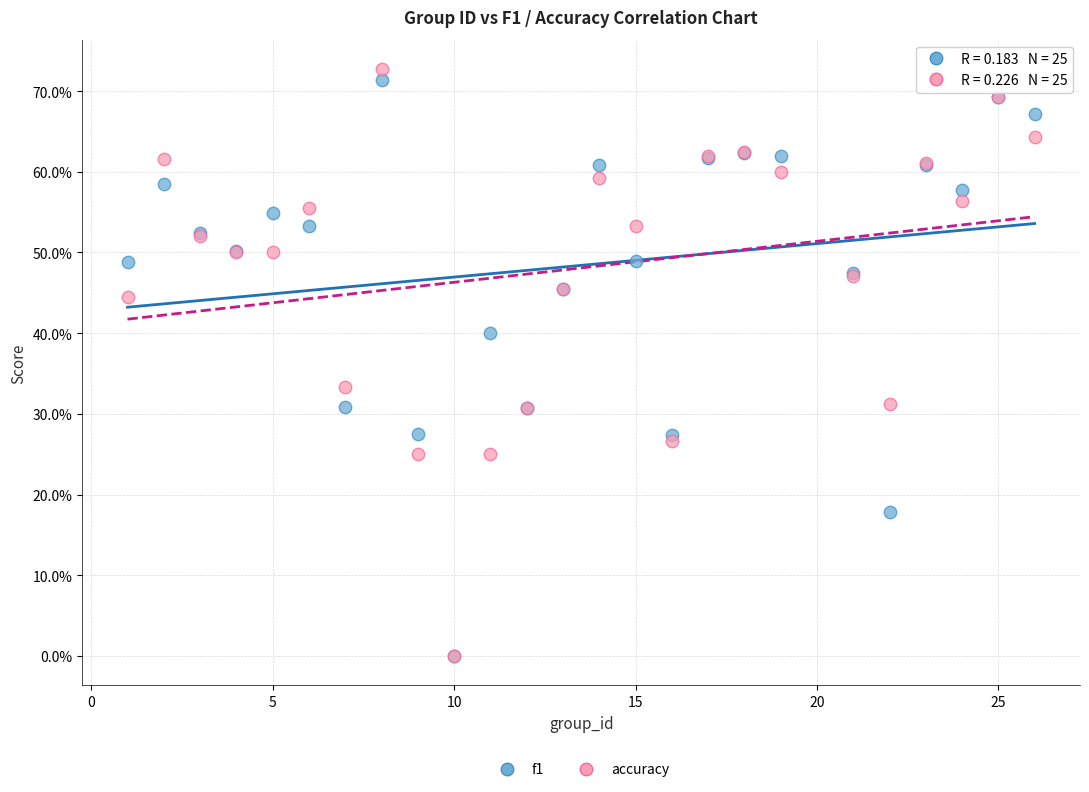

What are all the series names shown in the legend?

f1, accuracy